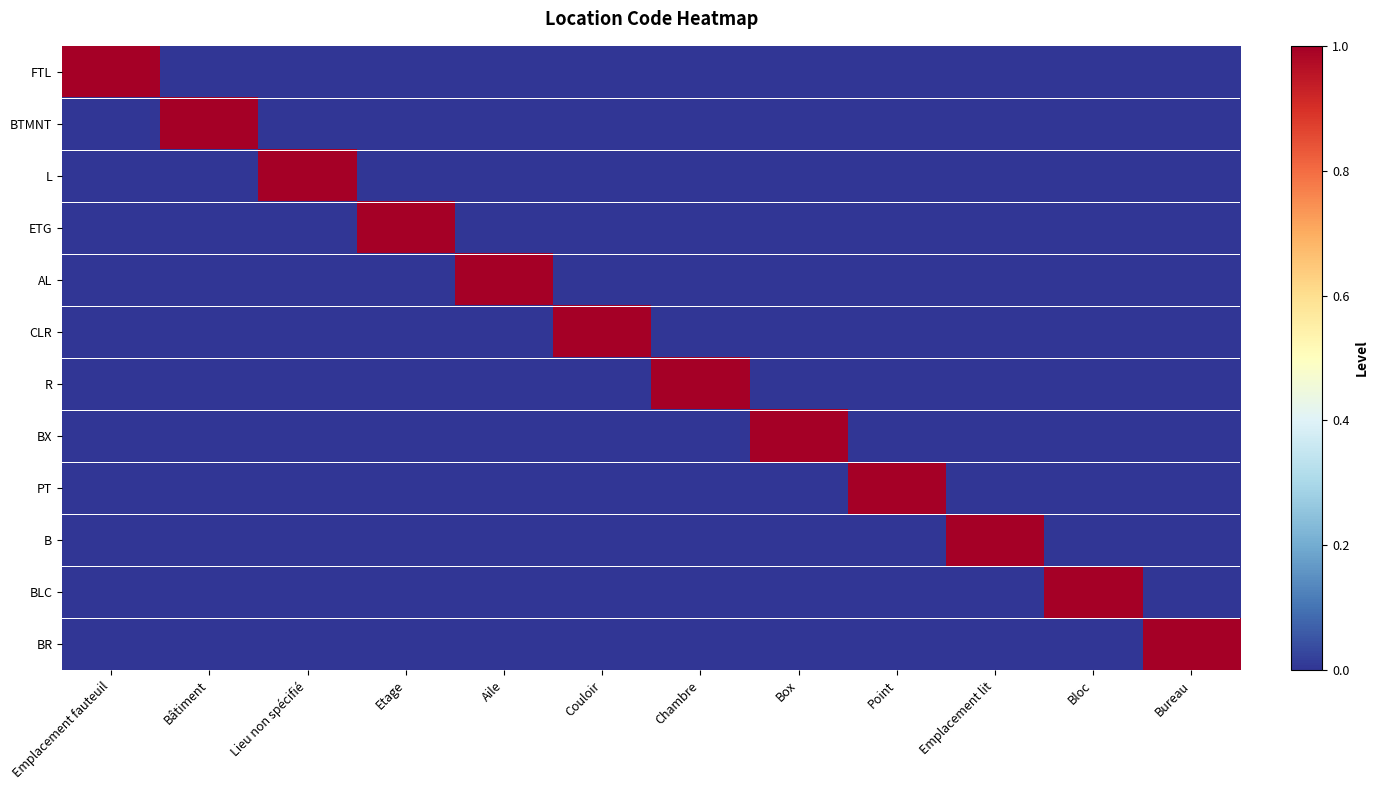

What is the maximum value shown in the chart?

1